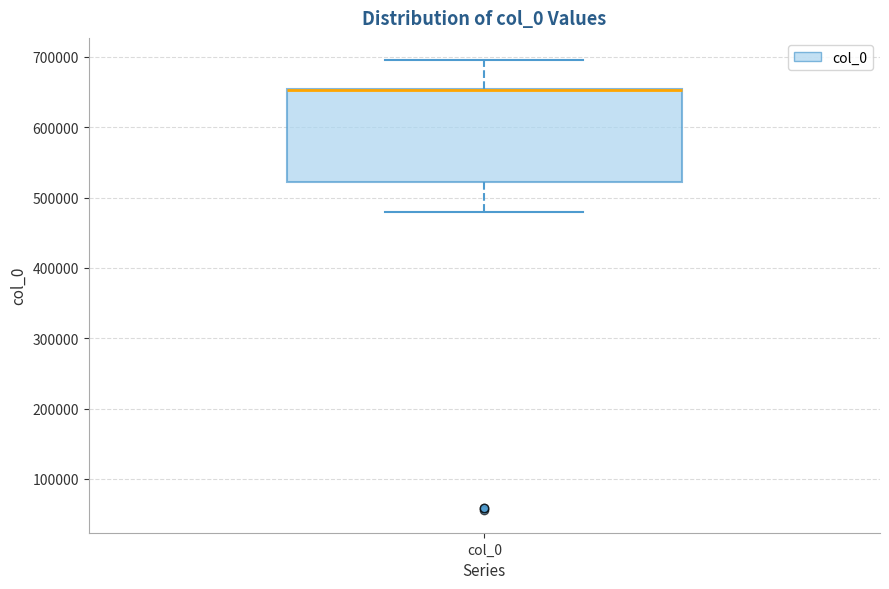

Read this box plot against the y-axis: the position of the median line, the range covered by the box, and the ends of both whiskers. The values are not printed on the chart, so give them approximately, as read against the axis.

median 650000 (drawn on the box's upper edge), box 520000 to 650000, whiskers 480000 to 700000